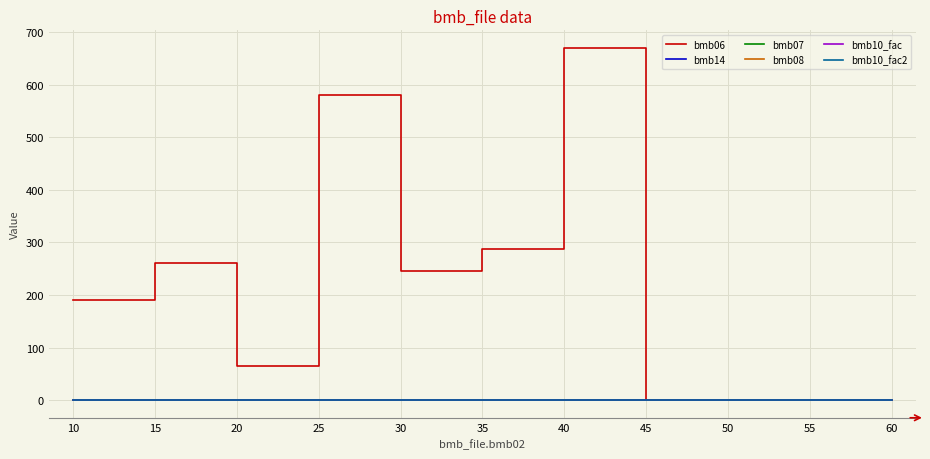

Does the chart display data point markers on the line(s)?

No